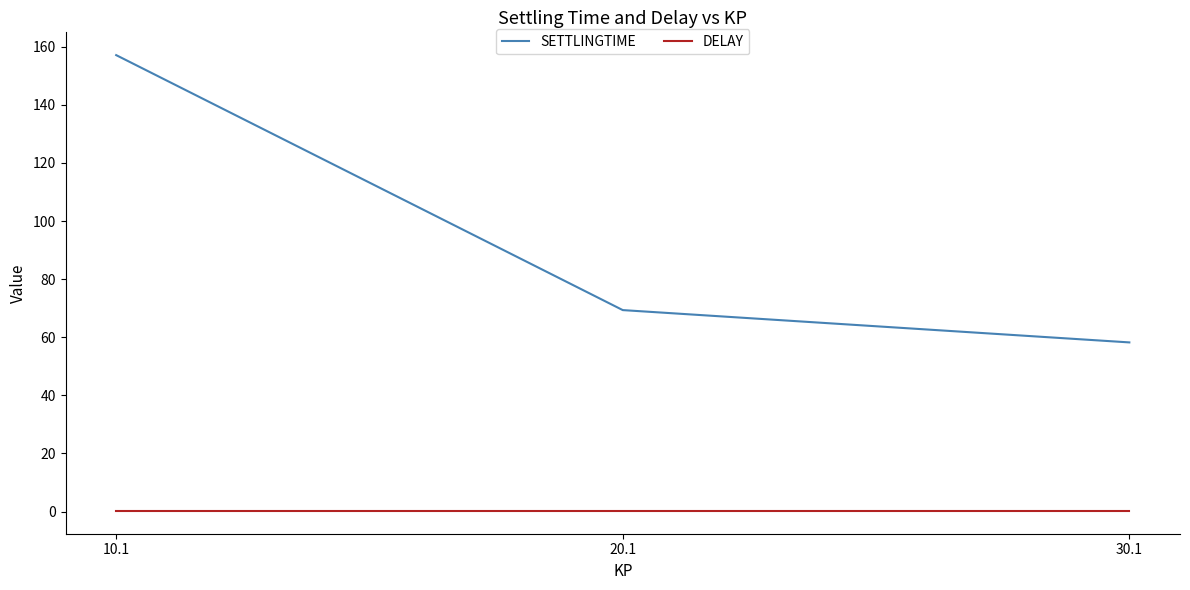

At how many categories does at least one series exceed 60?

2